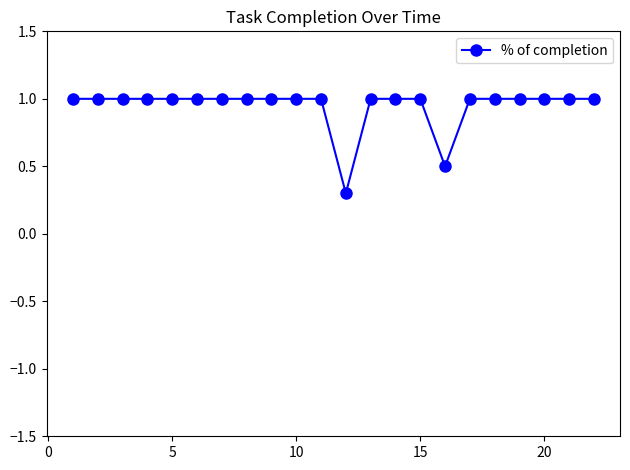

What is the minimum value shown in the chart?

0.3